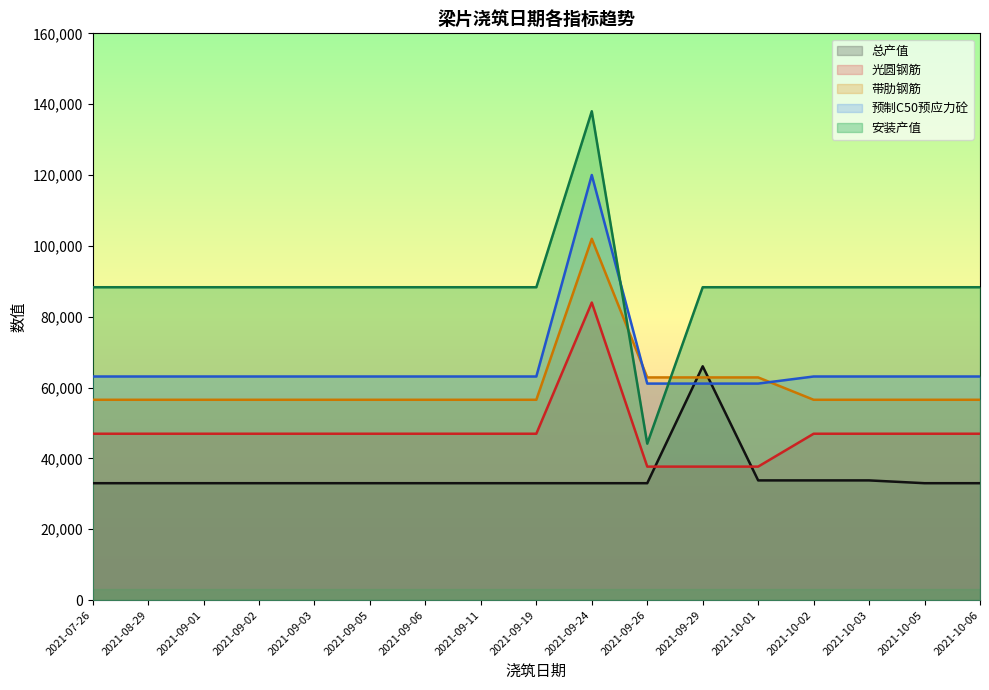

What is the total value across all series at 2021-09-05?

287946.7